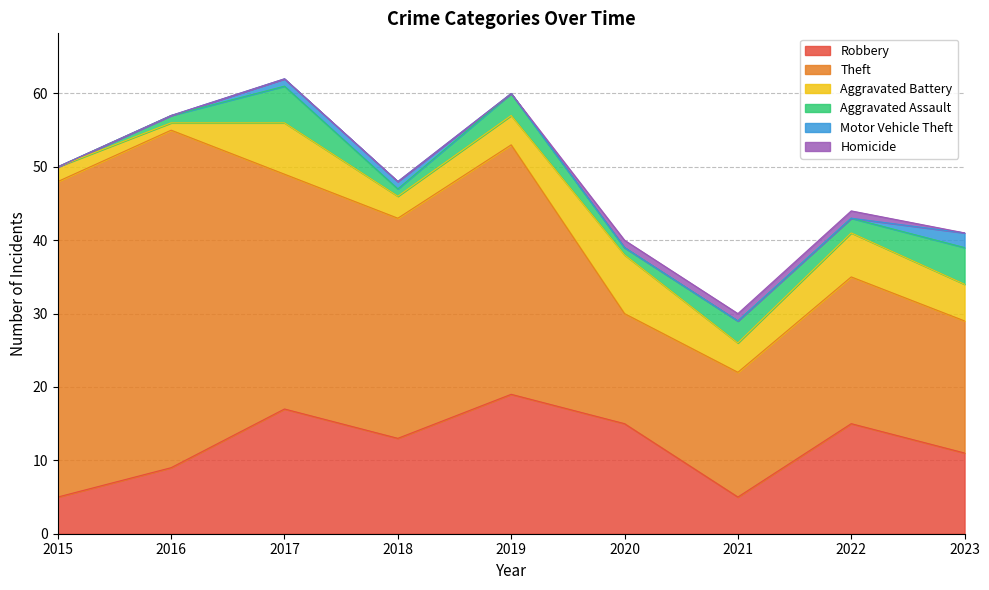

How many data points in Aggravated Assault are less than 2?

4